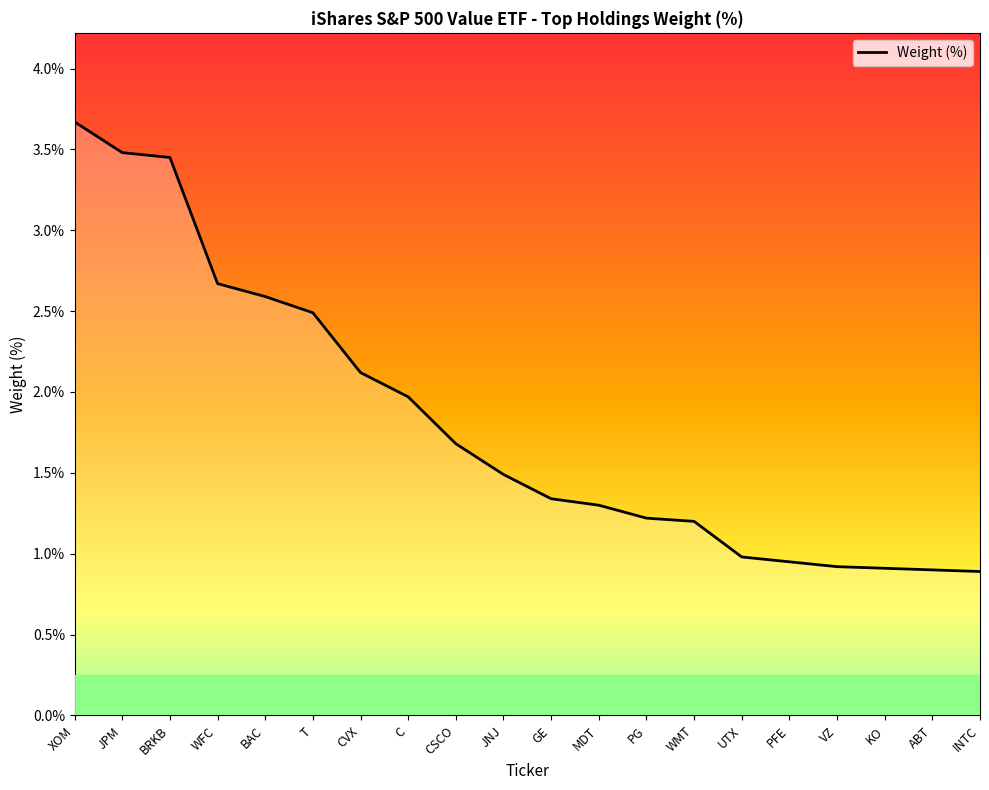

The value at PG is 2.0. True or false?

False